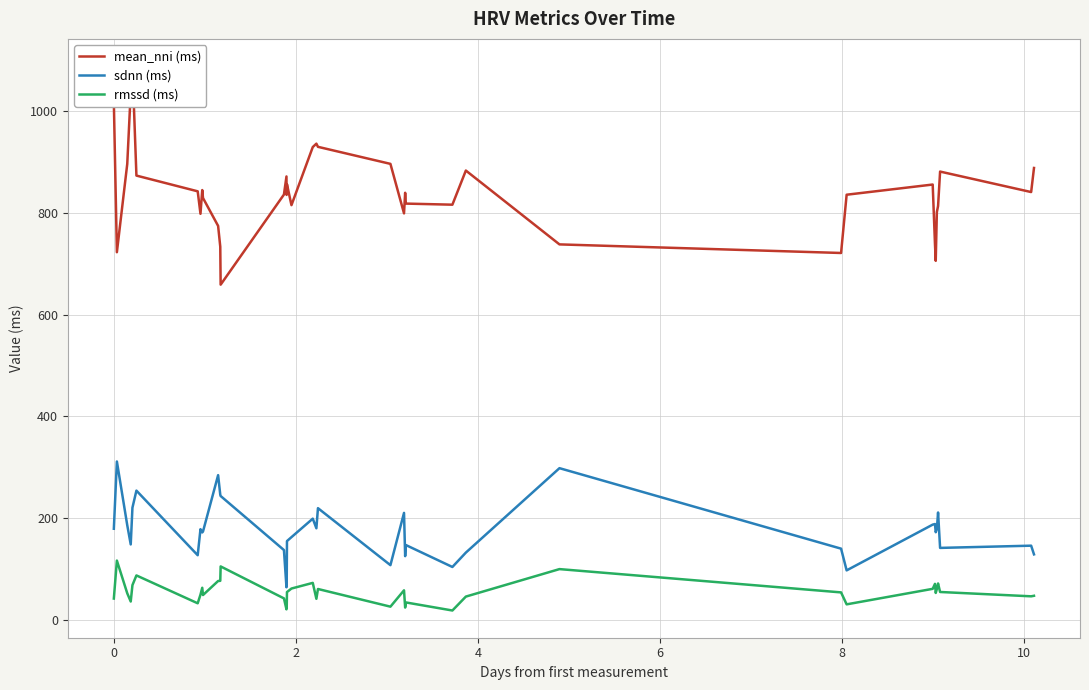

Does the chart have visible grid lines?

Yes